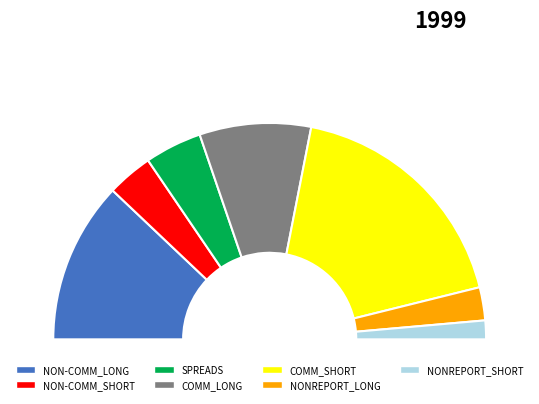

Do NONREPORT_LONG and NON-COMM_LONG together represent more than half of the pie?

No